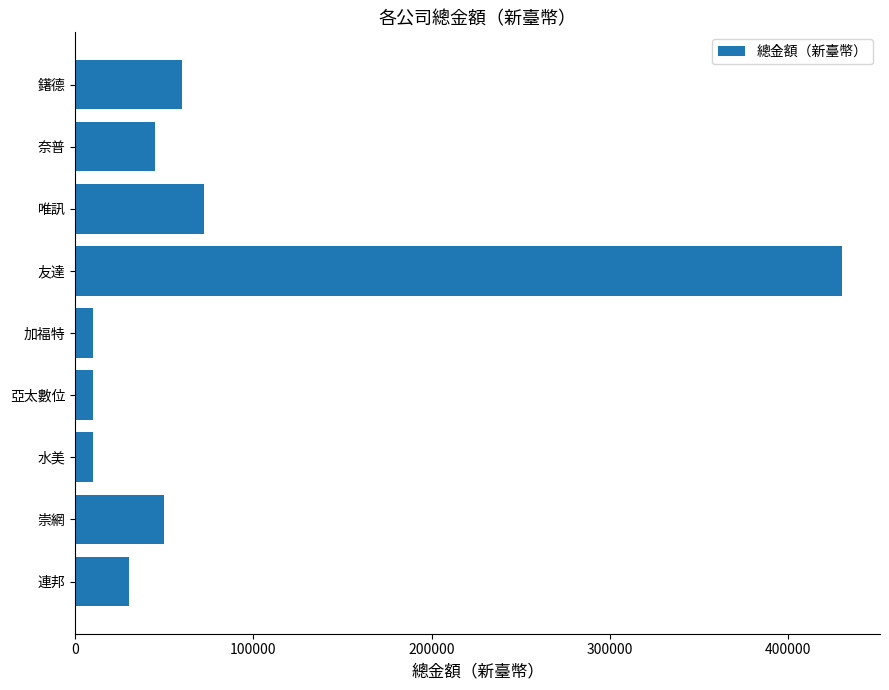

What is the minimum value shown in the chart?

10000